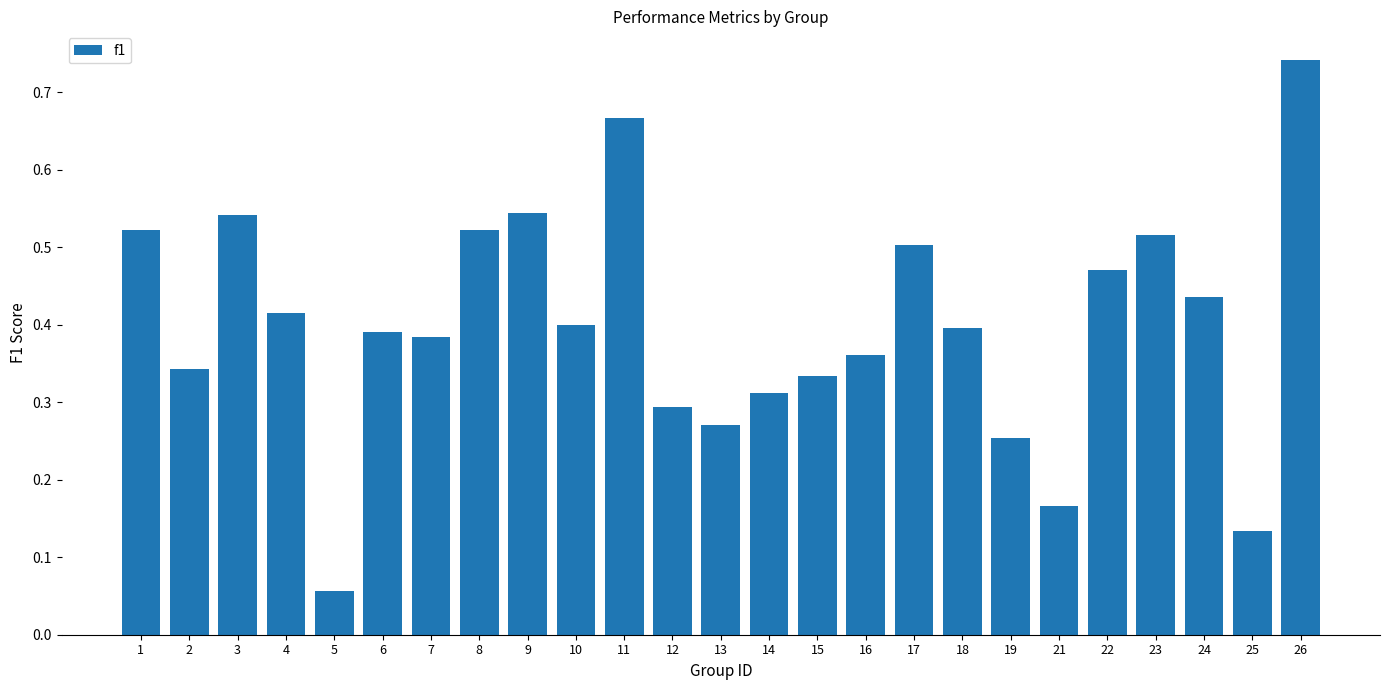

What is the change in value from 5 to 14?

+0.3